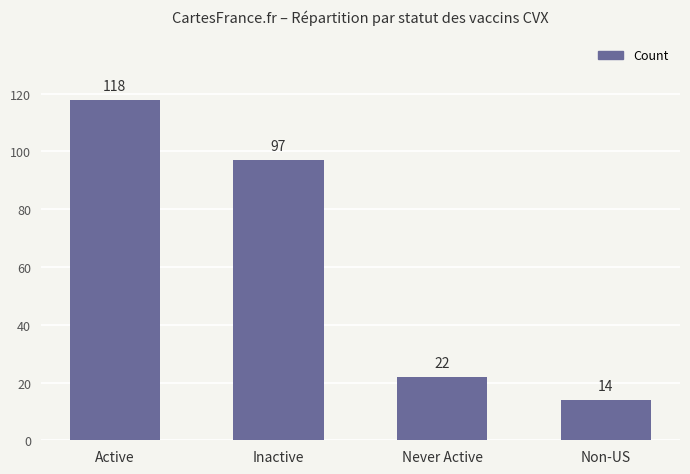

How many bars are there in total?

4